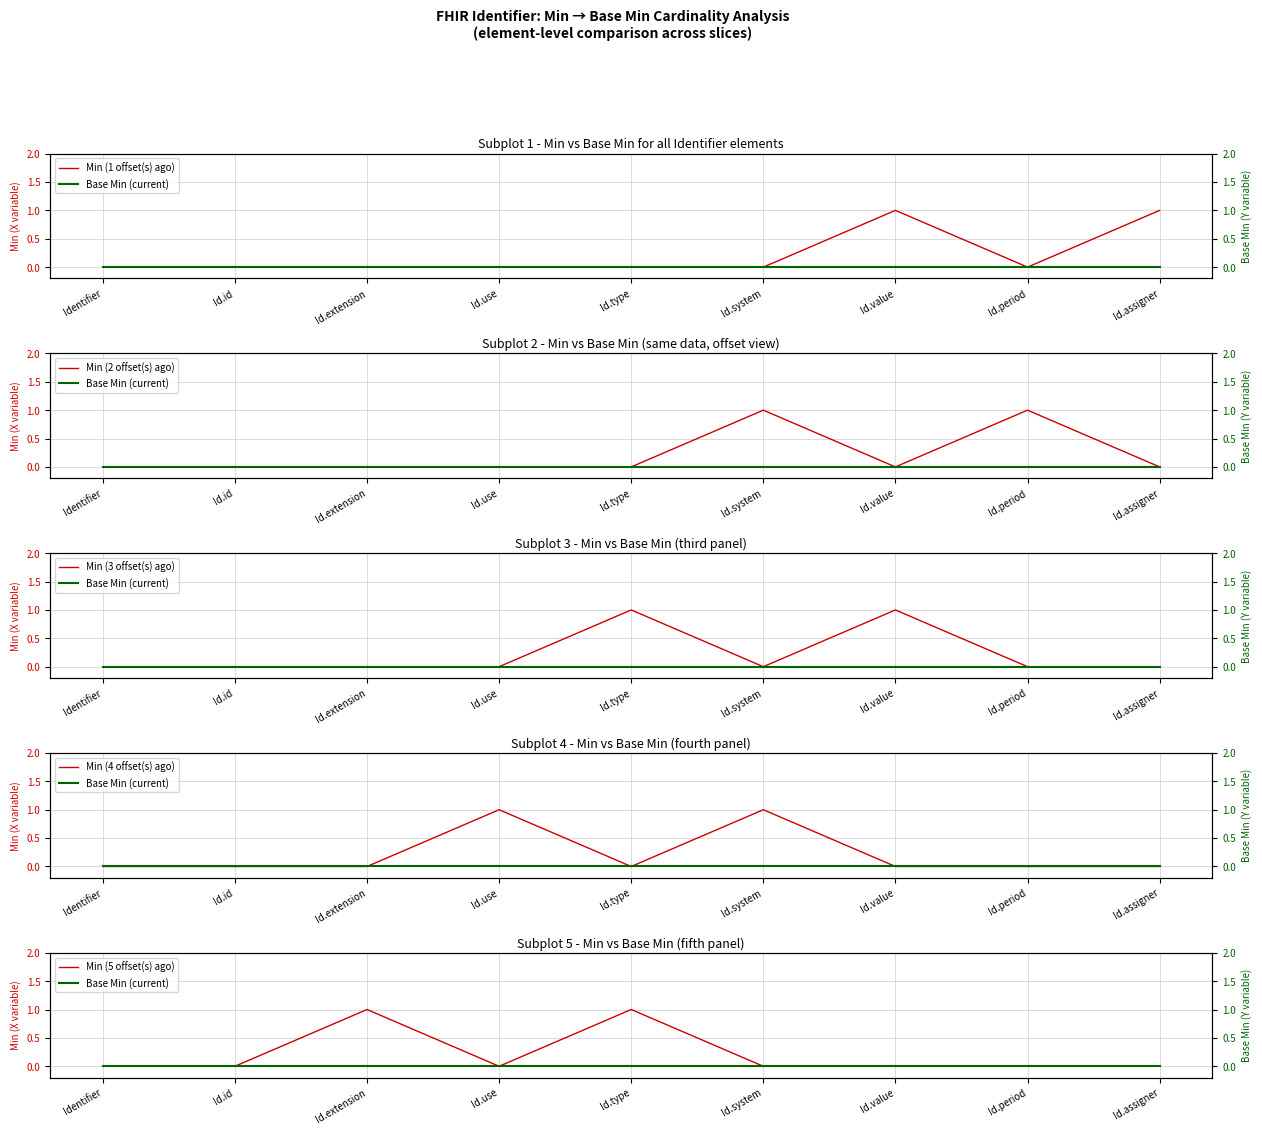

In Min (2 offset(s) ago), how many points are higher than both neighbors (excluding endpoints)?

2